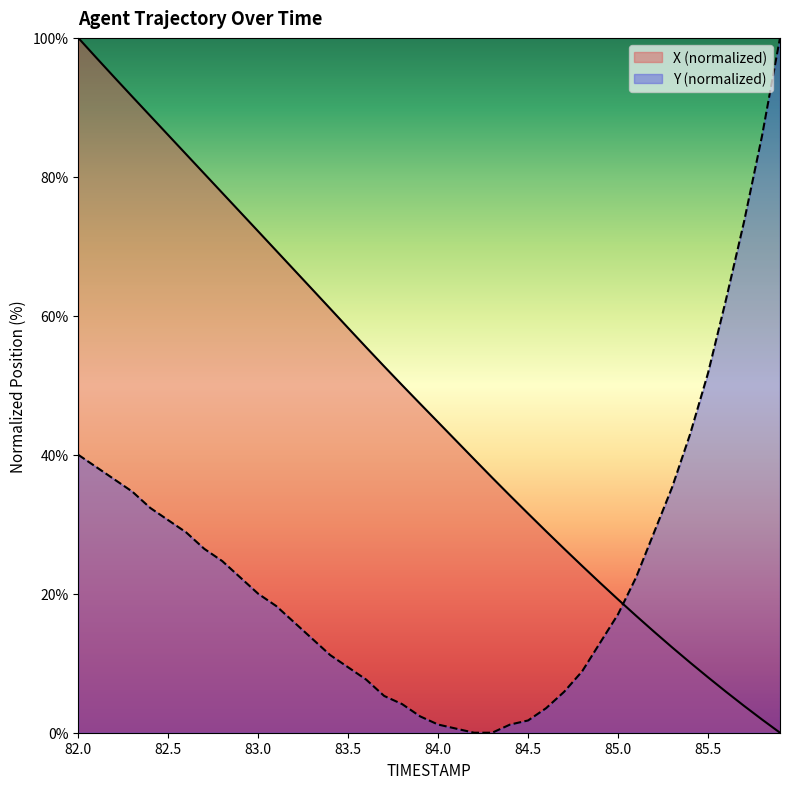

What is the sum of the X values at 84.7 and 82.0?

126.5